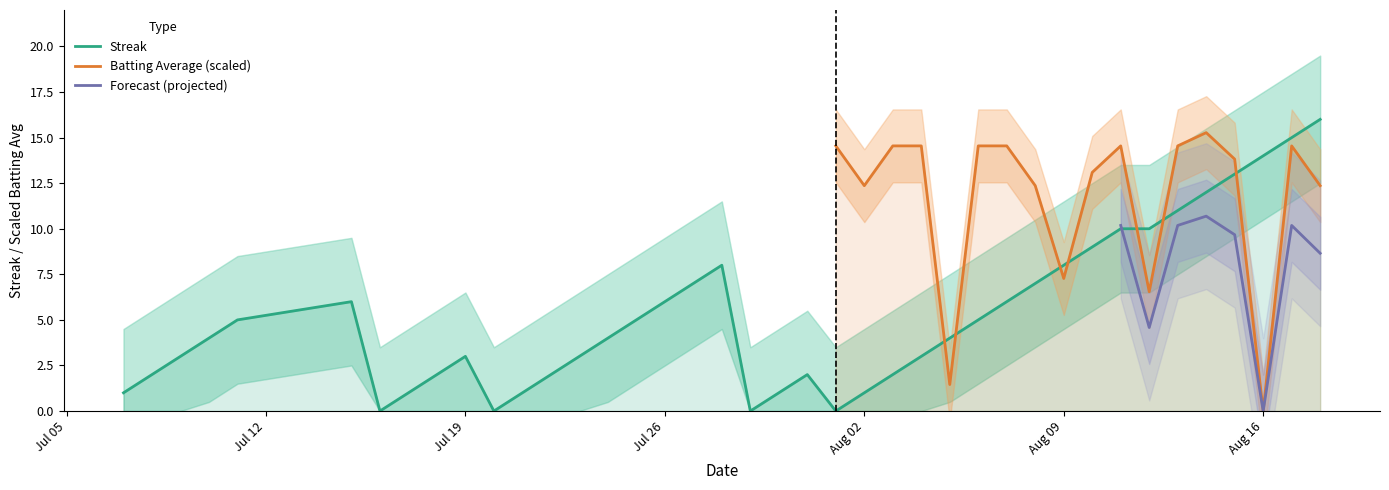

What is the highest value of the Streak series?

16